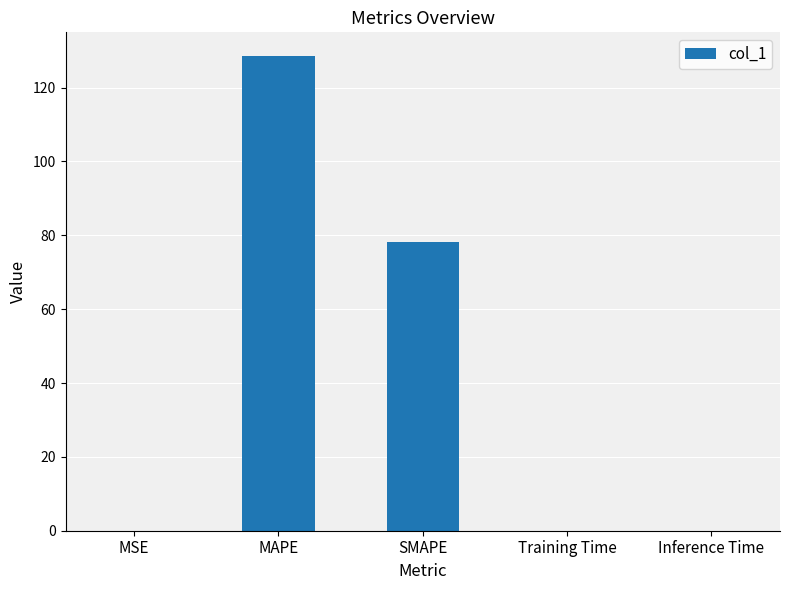

Which category has the highest value across all series?

MAPE